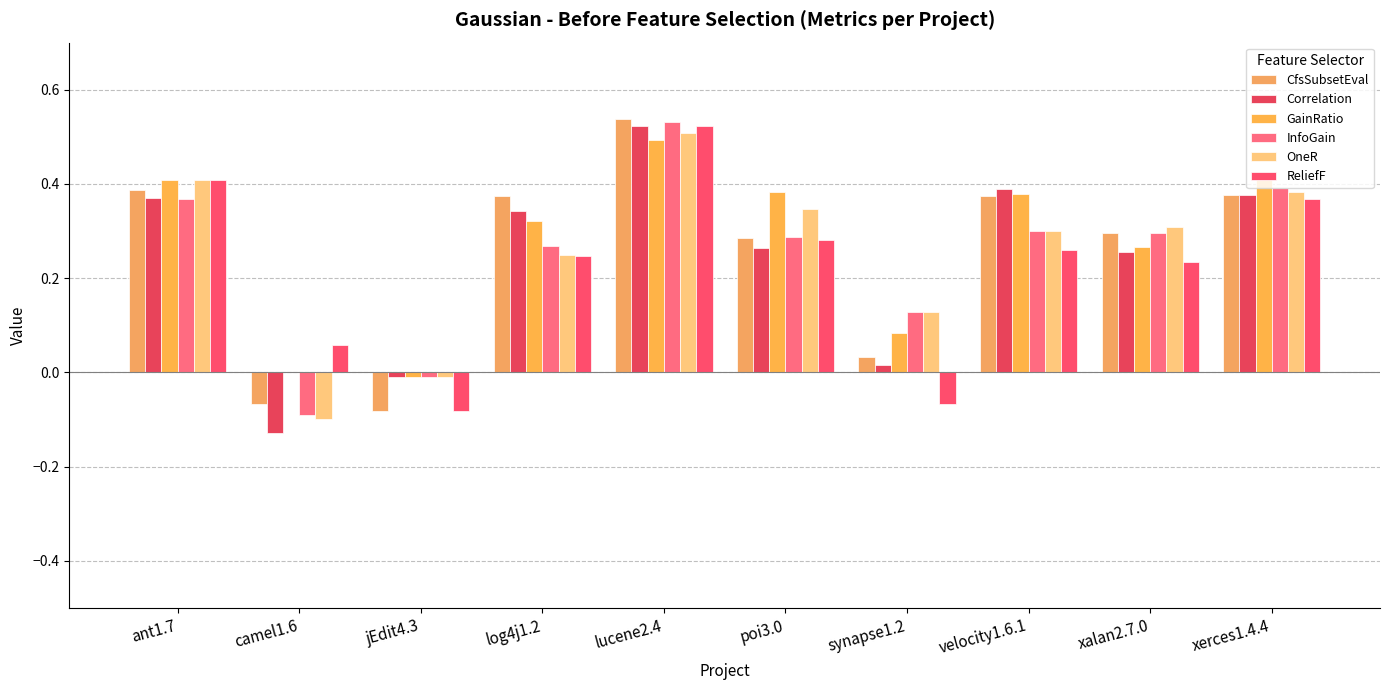

How many positive values does the CfsSubsetEval series have?

8